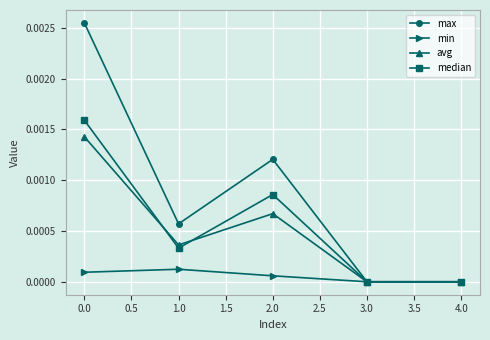

What position from the left is 4.0?

5